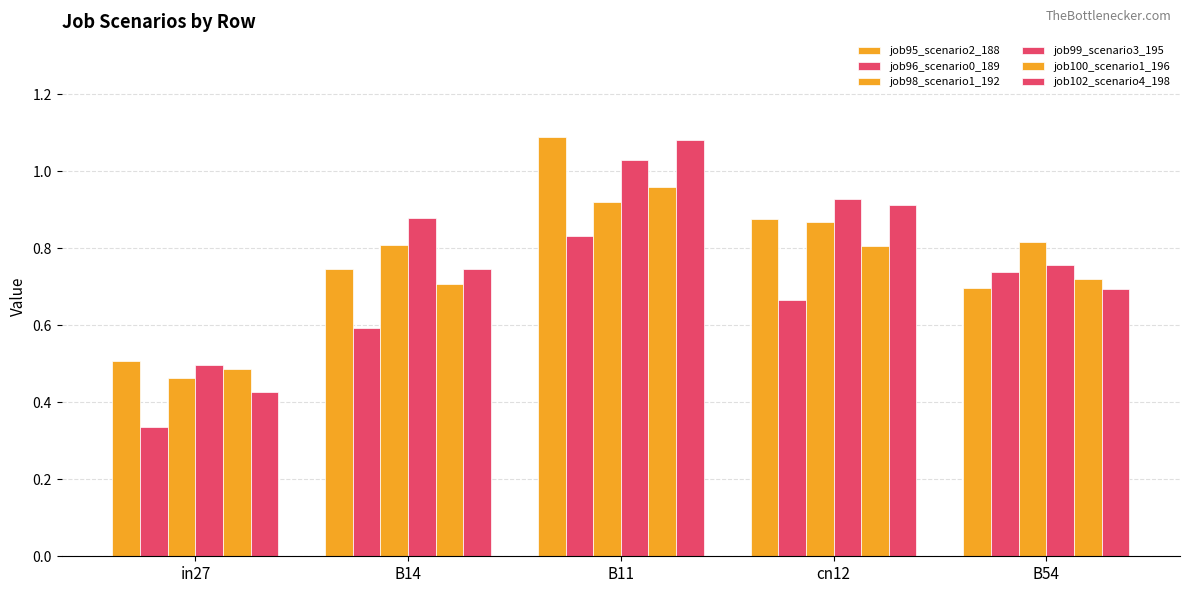

Does the chart contain any negative values?

No